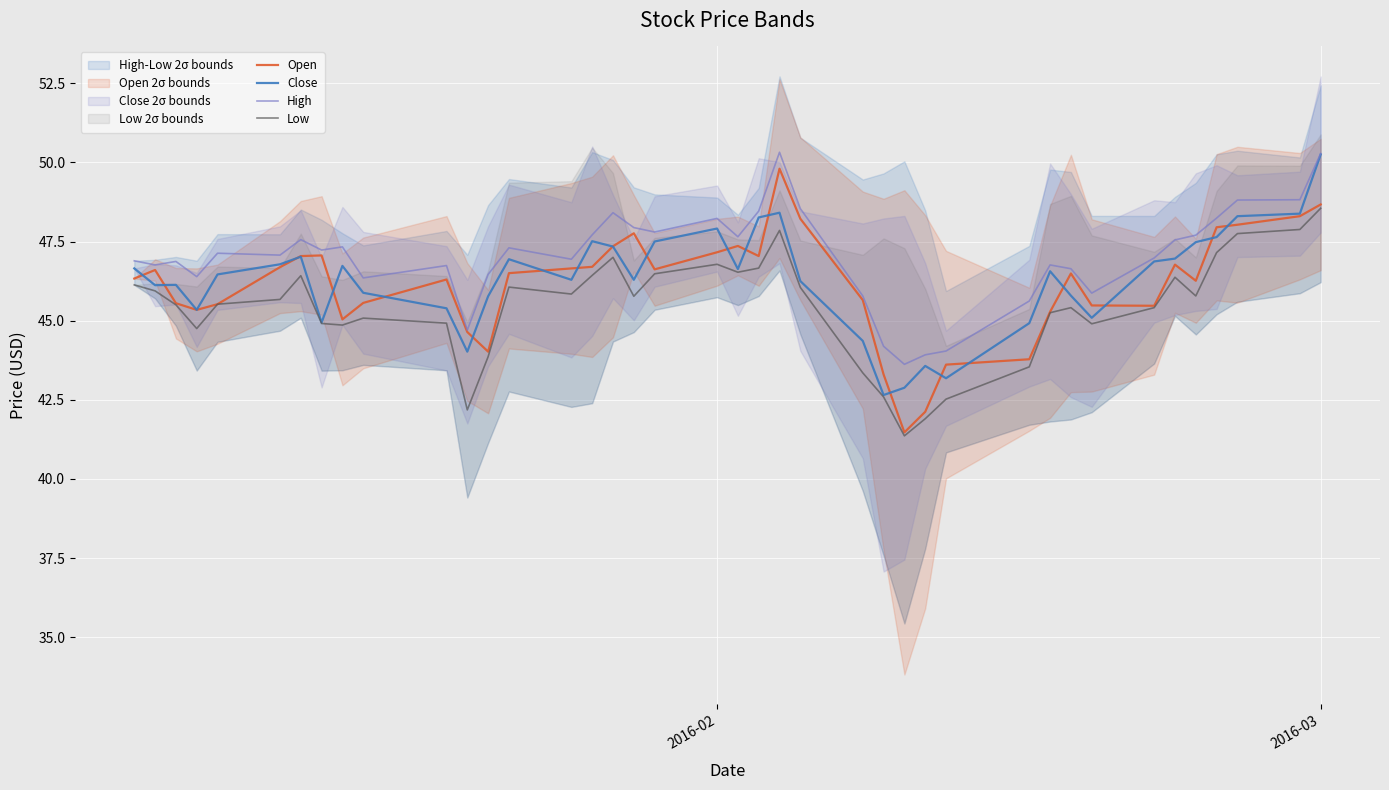

True or false: High and Low cross at least once.

False